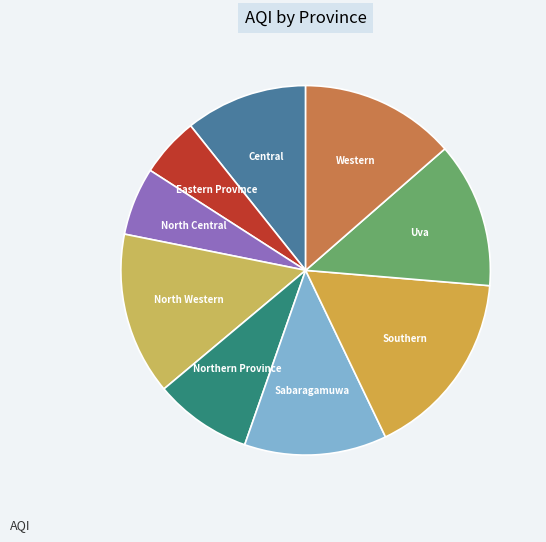

True or false: Southern accounts for 5% of the total.

False